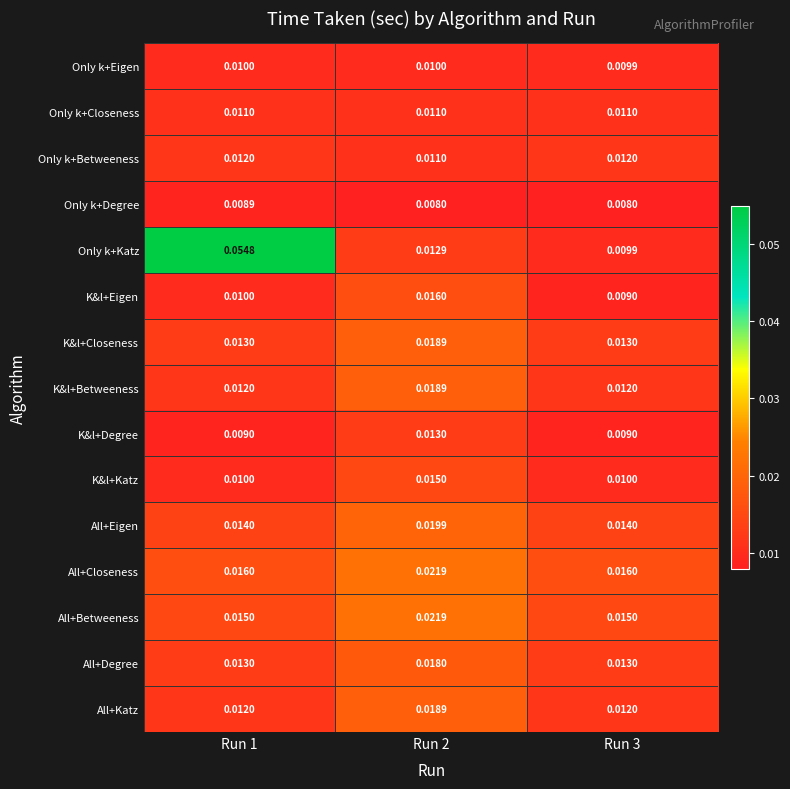

Which series has the largest range (max minus min)?

Only k+Katz